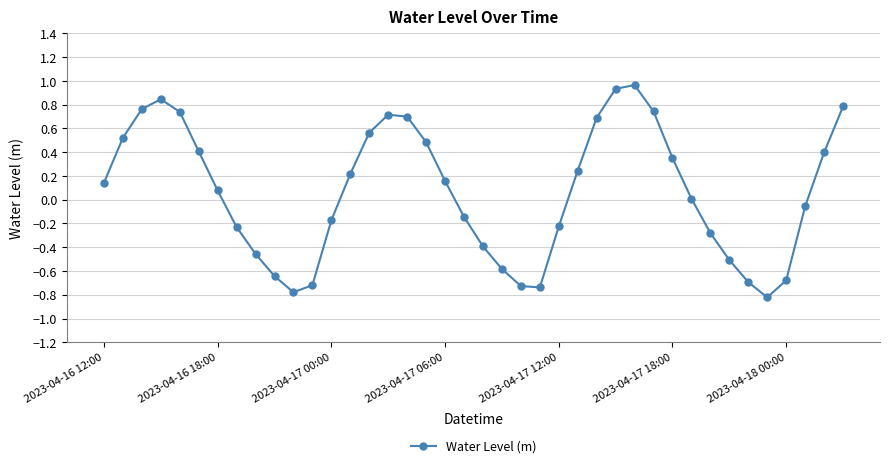

How many points are higher than both their immediate neighbors (excluding endpoints)?

3